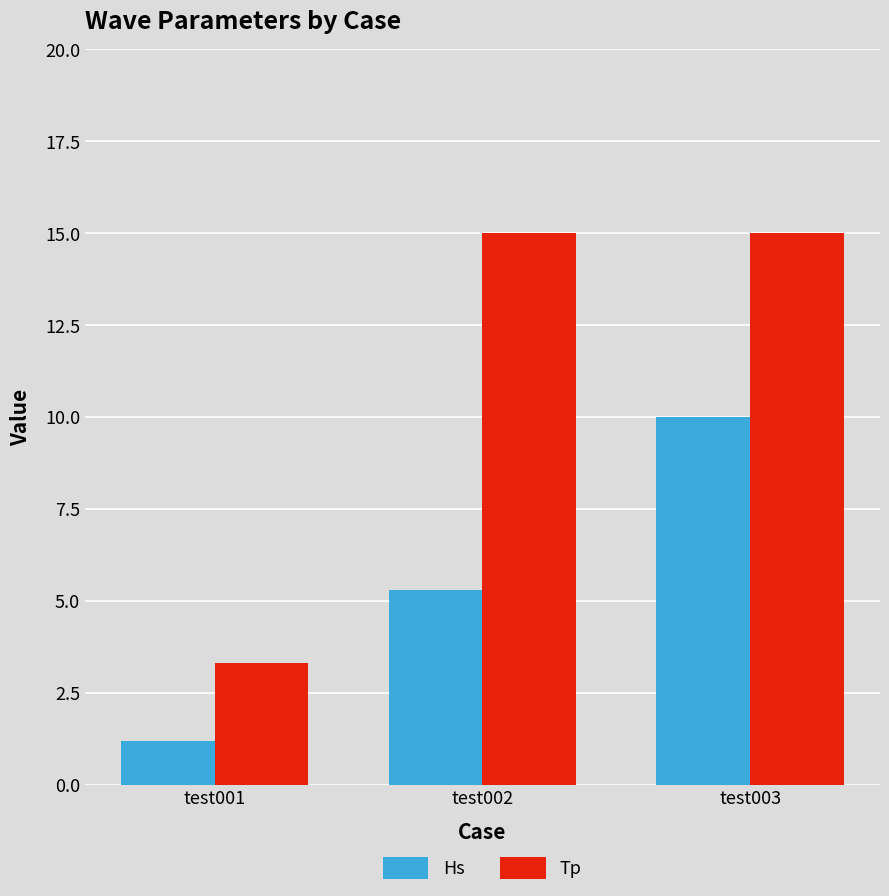

At how many categories does at least one series exceed 12?

2